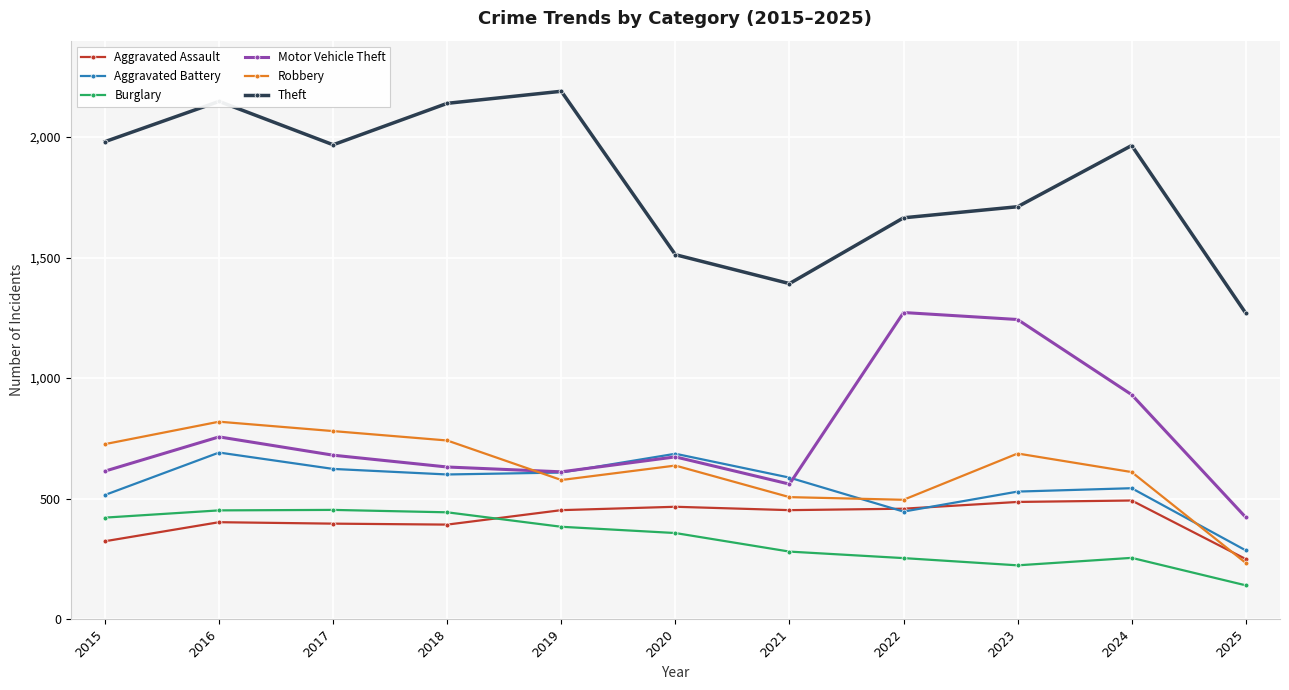

How many categories are shown in the chart?

11